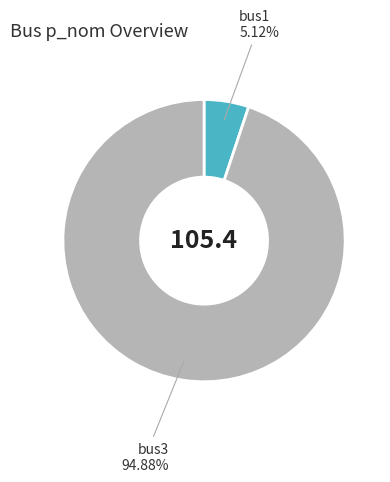

How many segments does this pie chart have?

2